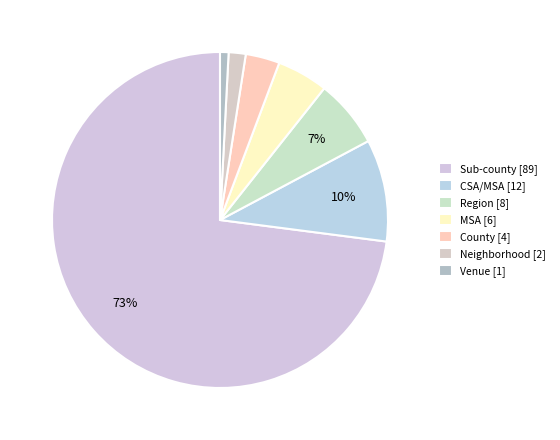

How much of the chart is everything except MSA?

95.1%